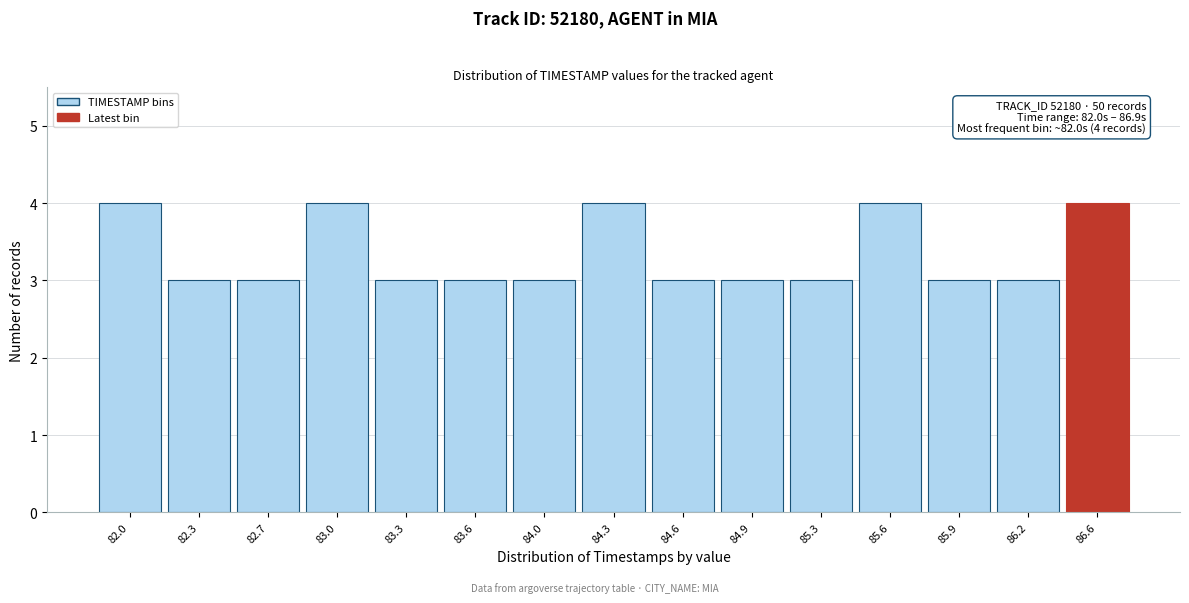

Reading left to right, transcribe all the data shown in this chart.

4	3	3	4	3	3	3	4	3	3	3	4	3	3	4